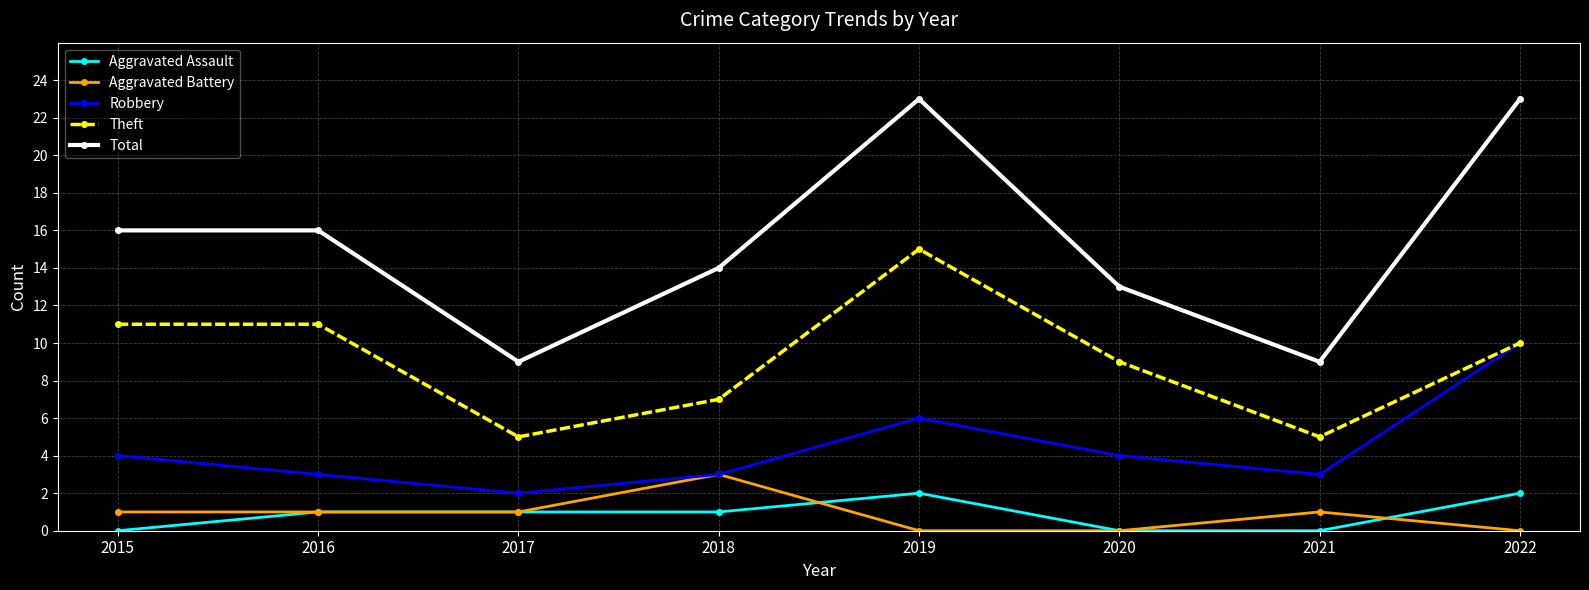

What is the spread (max minus min) of values at 2020?

13